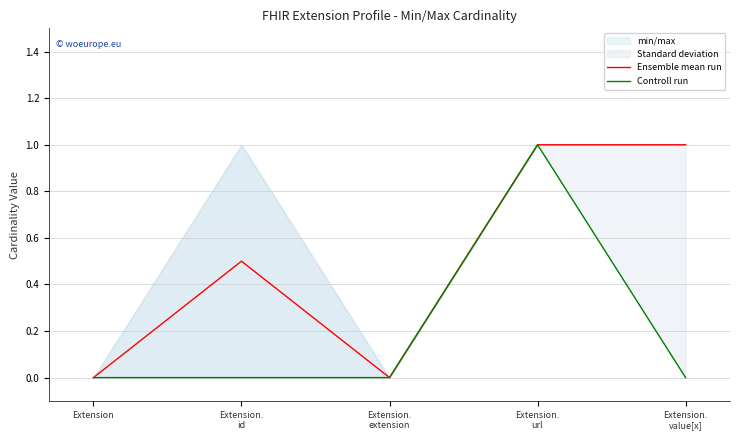

What is the sum of all Controll run values?

1.0